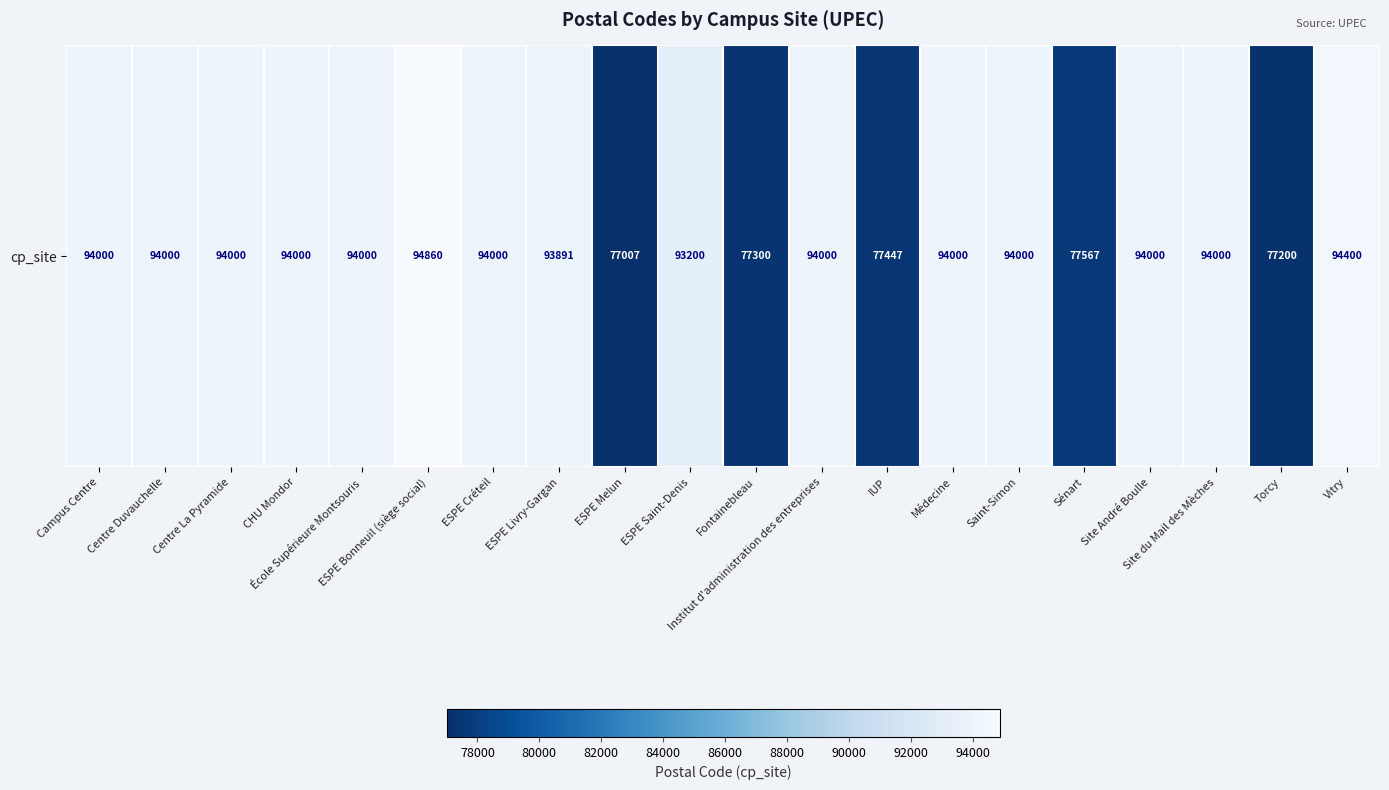

Is it true that the value at ESPE Melun is 45037?

False